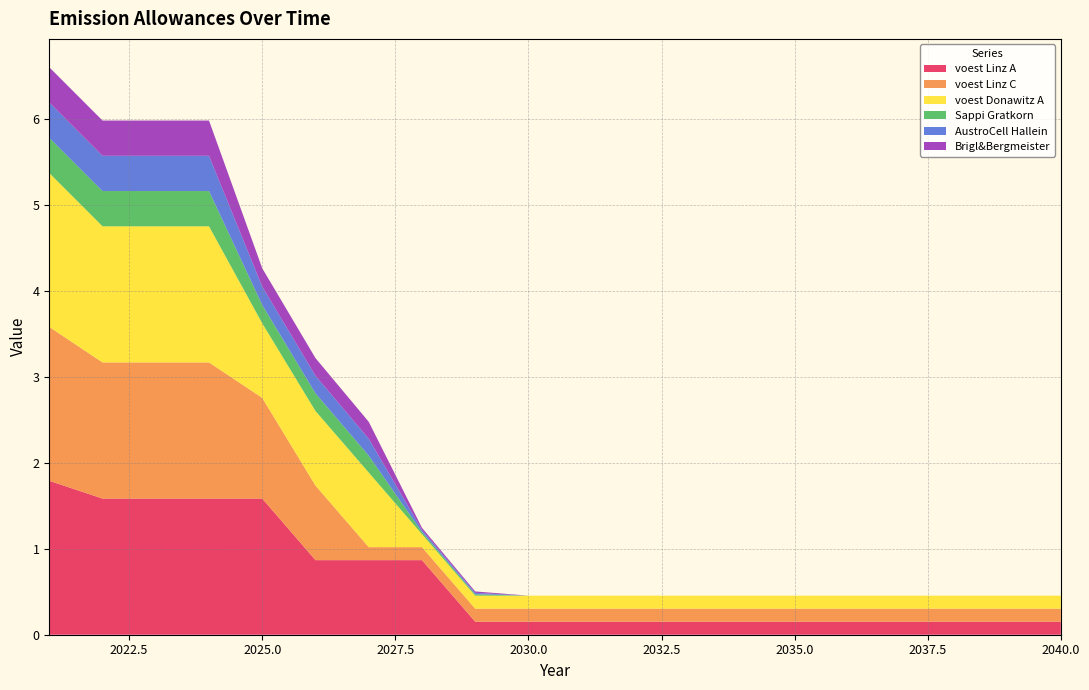

Reading left to right, list all the values displayed in this chart.

voest Linz A: 1.8	1.6	1.6	1.6	1.6	0.9	0.9	0.9	0.2	0.2	0.2	0.2	0.2	0.2	0.2	0.2	0.2	0.2	0.2	0.2
voest Linz C: 1.8	1.6	1.6	1.6	1.2	0.9	0.2	0.2	0.2	0.2	0.2	0.2	0.2	0.2	0.2	0.2	0.2	0.2	0.2	0.2
voest Donawitz A: 1.8	1.6	1.6	1.6	0.9	0.9	0.9	0.2	0.2	0.2	0.2	0.2	0.2	0.2	0.2	0.2	0.2	0.2	0.2	0.2
Sappi Gratkorn: 0.4	0.4	0.4	0.4	0.2	0.2	0.2	0.0	0.0	0.0	0.0	0.0	0.0	0.0	0.0	0.0	0.0	0.0	0.0	0.0
AustroCell Hallein: 0.4	0.4	0.4	0.4	0.2	0.2	0.2	0.0	0.0	0.0	0.0	0.0	0.0	0.0	0.0	0.0	0.0	0.0	0.0	0.0
Brigl&Bergmeister: 0.4	0.4	0.4	0.4	0.2	0.2	0.2	0.0	0.0	0.0	0.0	0.0	0.0	0.0	0.0	0.0	0.0	0.0	0.0	0.0